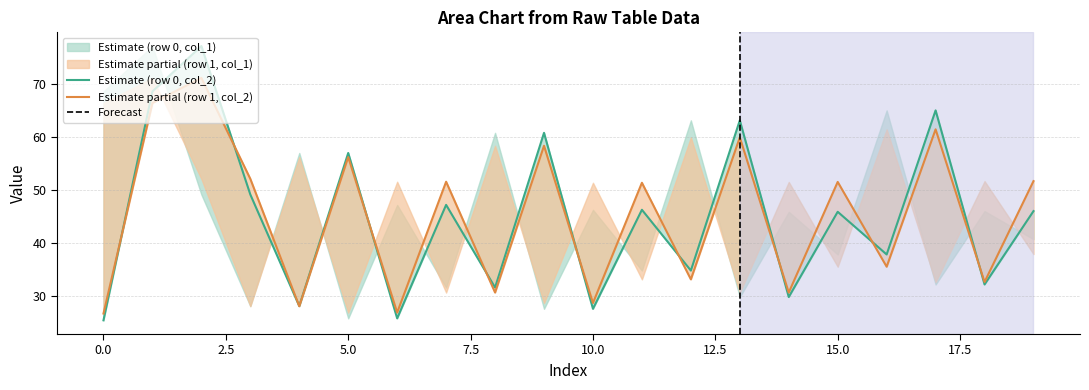

Rank the series at 11 from lowest to highest value.

col_2_row0, col_2_row1